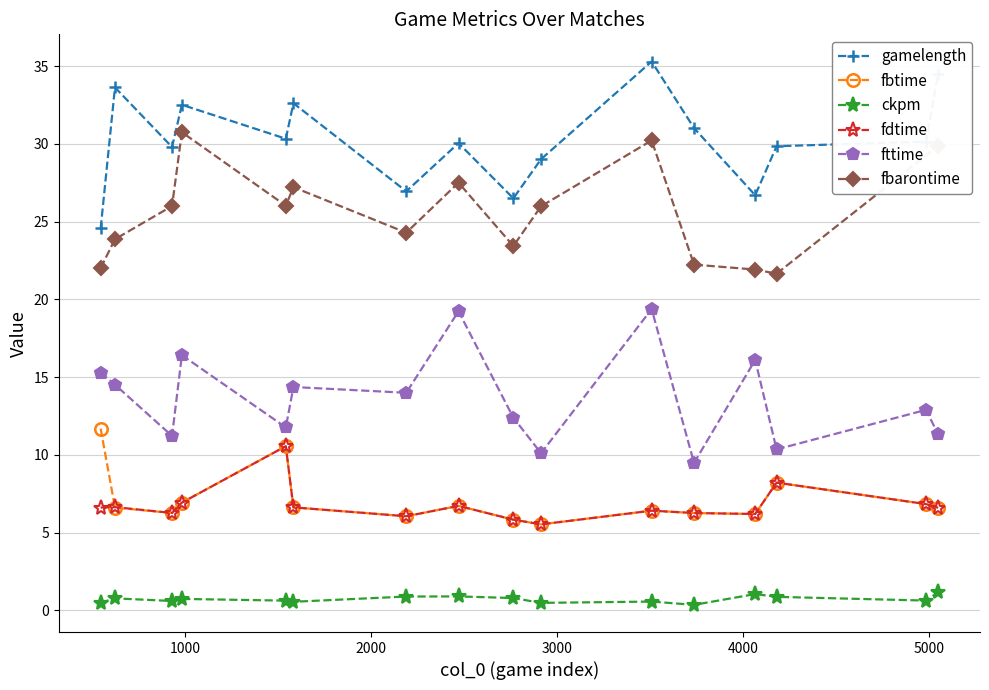

True or false: gamelength and fdtime cross at least once.

False